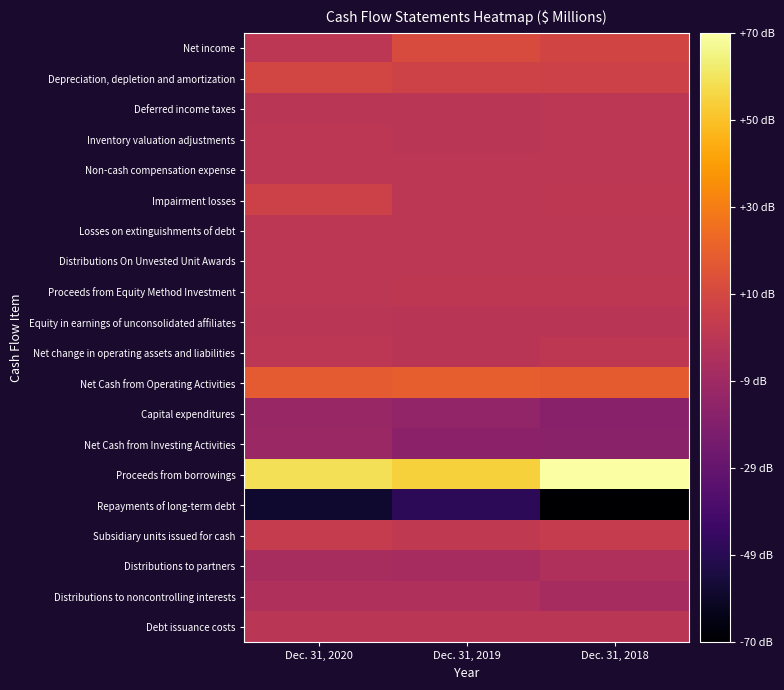

Which series changed the most between Dec. 31, 2020 and Dec. 31, 2018?

Repayments of long-term debt